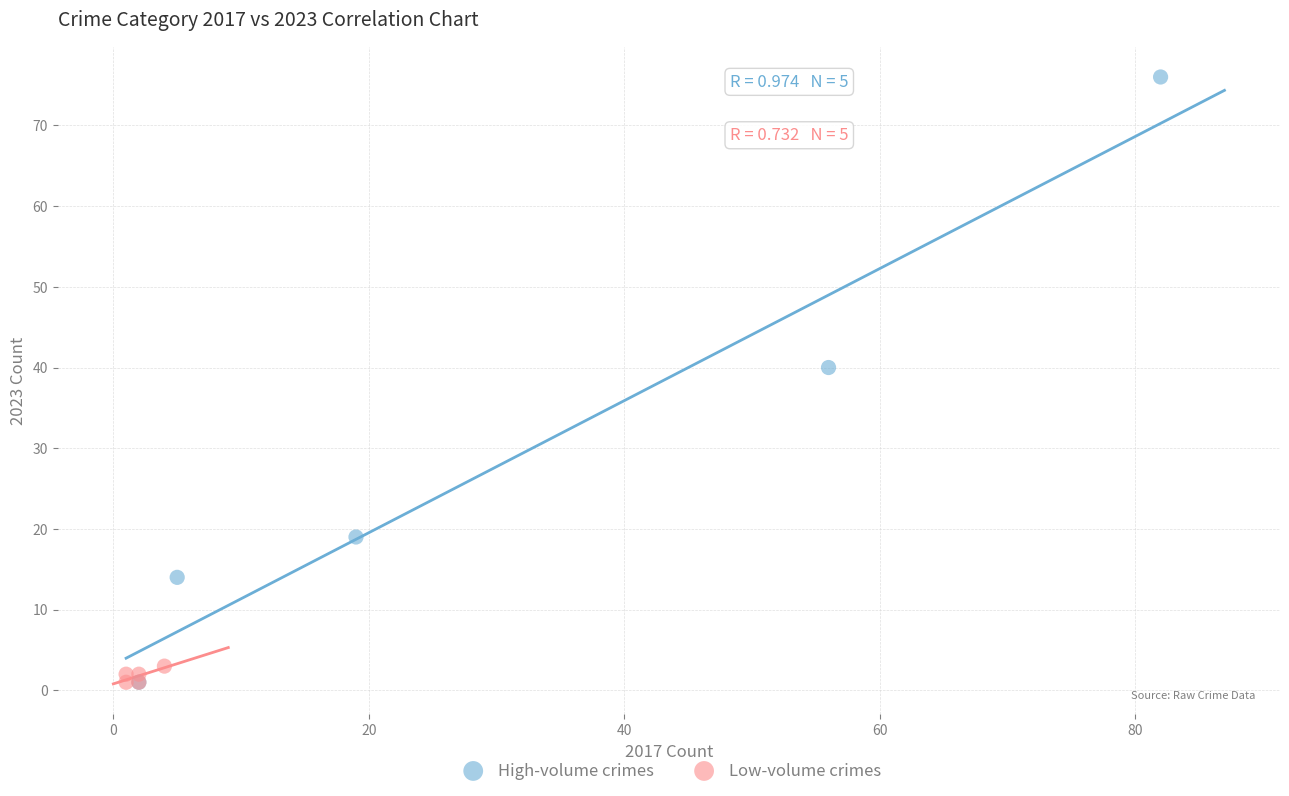

Which series has the widest spread of Y values?

High-volume crimes